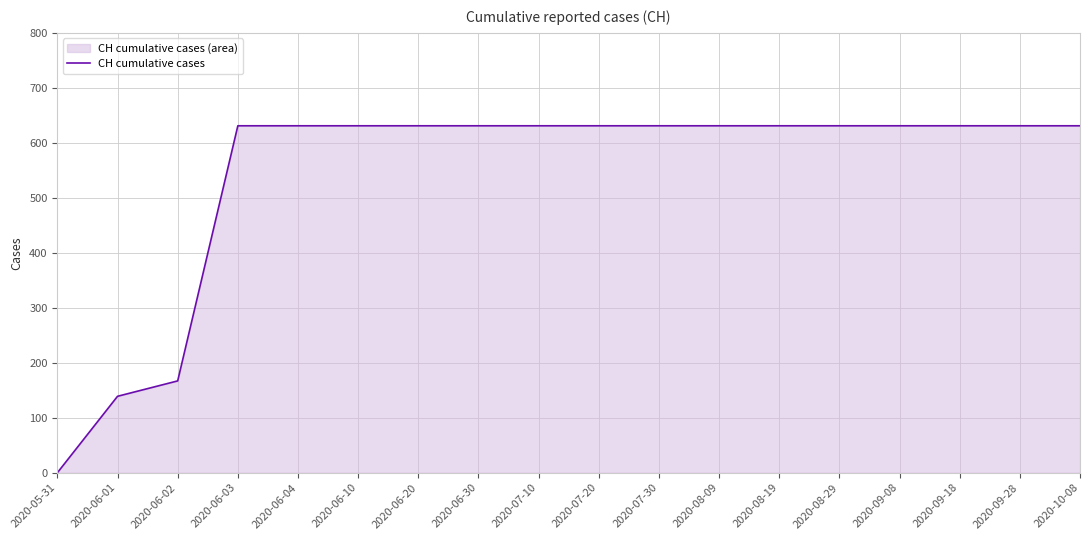

Rank the categories by value from lowest to highest.

2020-05-31, 2020-06-01, 2020-06-02, 2020-06-03, 2020-06-04, 2020-06-10, 2020-06-20, 2020-06-30, 2020-07-10, 2020-07-20, 2020-07-30, 2020-08-09, 2020-08-19, 2020-08-29, 2020-09-08, 2020-09-18, 2020-09-28, 2020-10-08